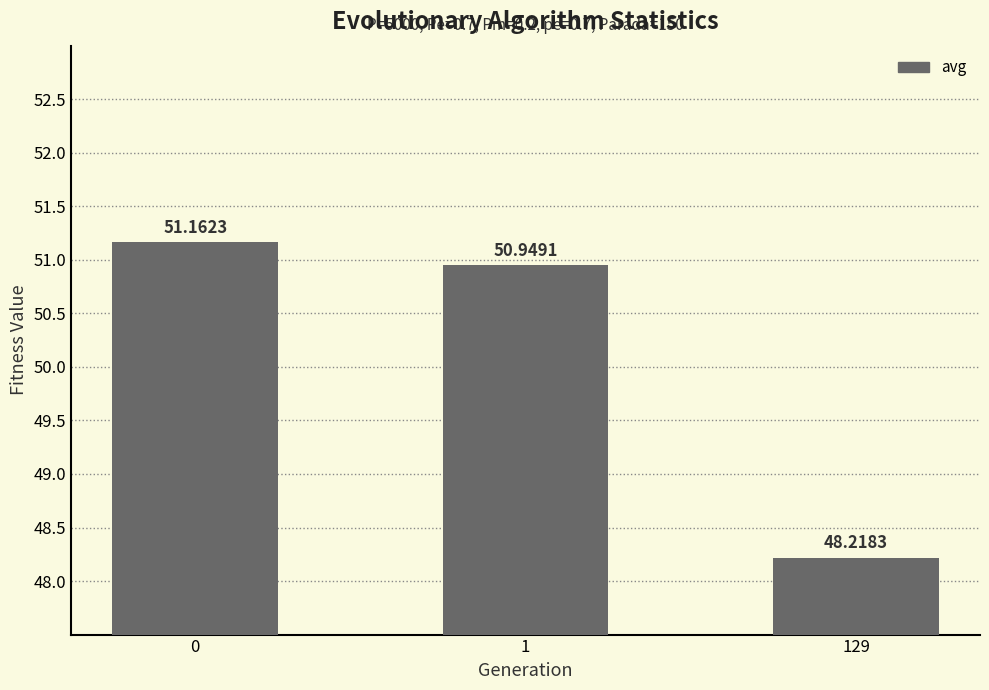

What is the ratio of the value at 129 to the value at 0?

0.9